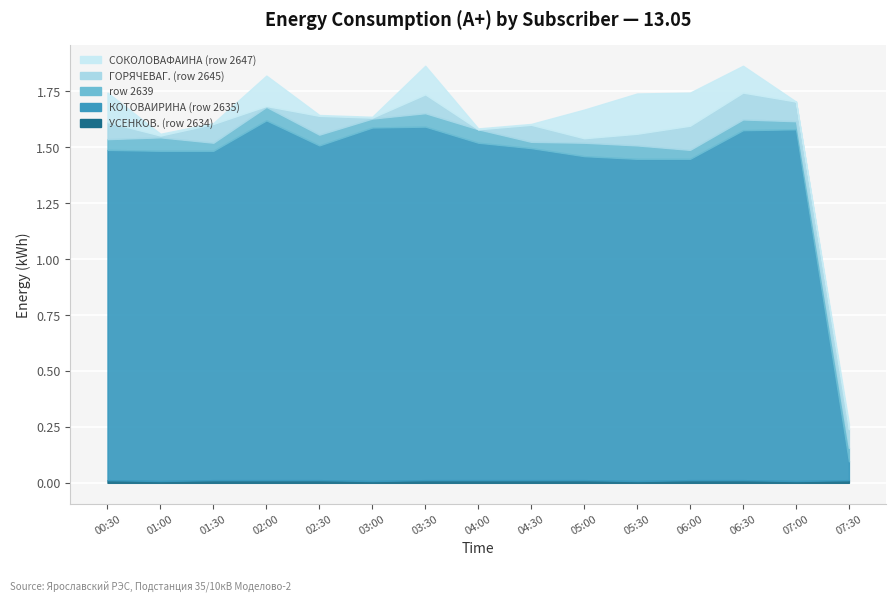

Count the number of categories in the chart.

15